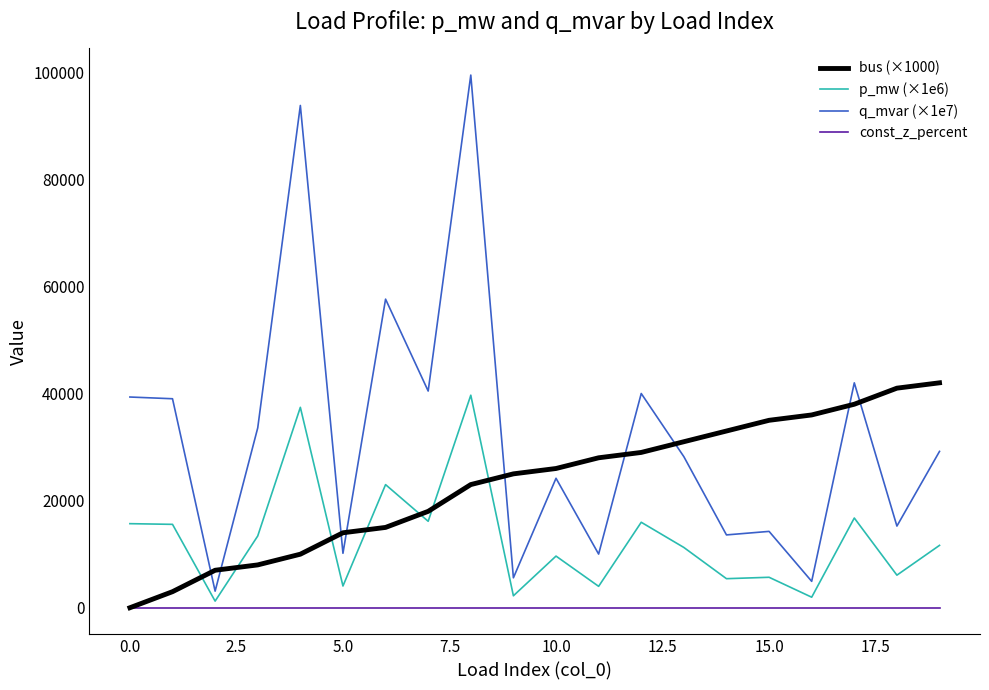

What is the maximum value for bus (×1000)?

42000.0